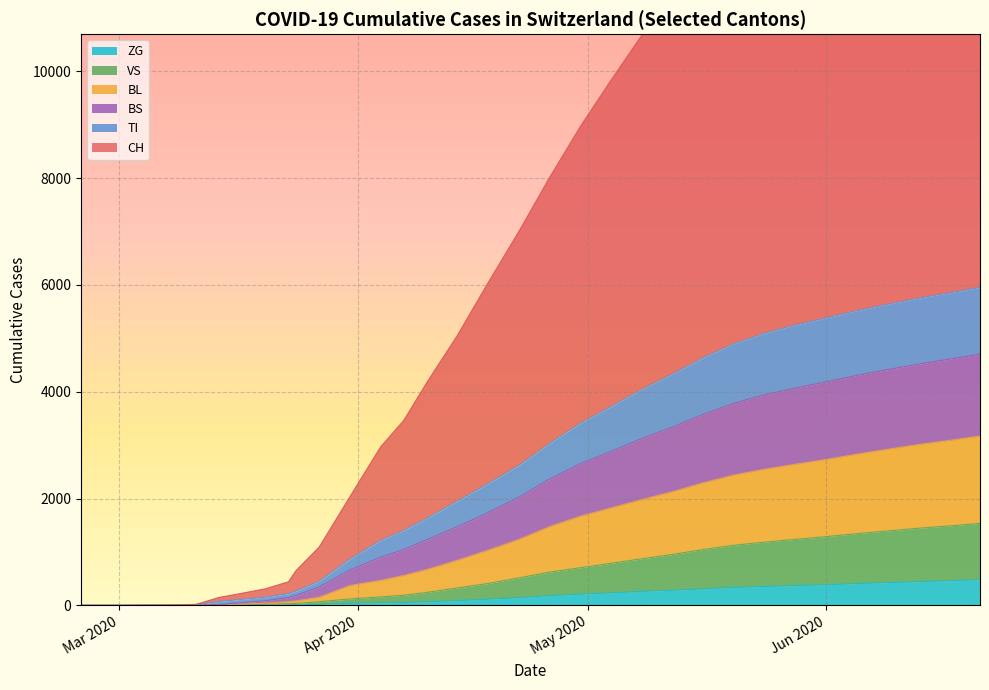

What is the maximum value for ZG?

479